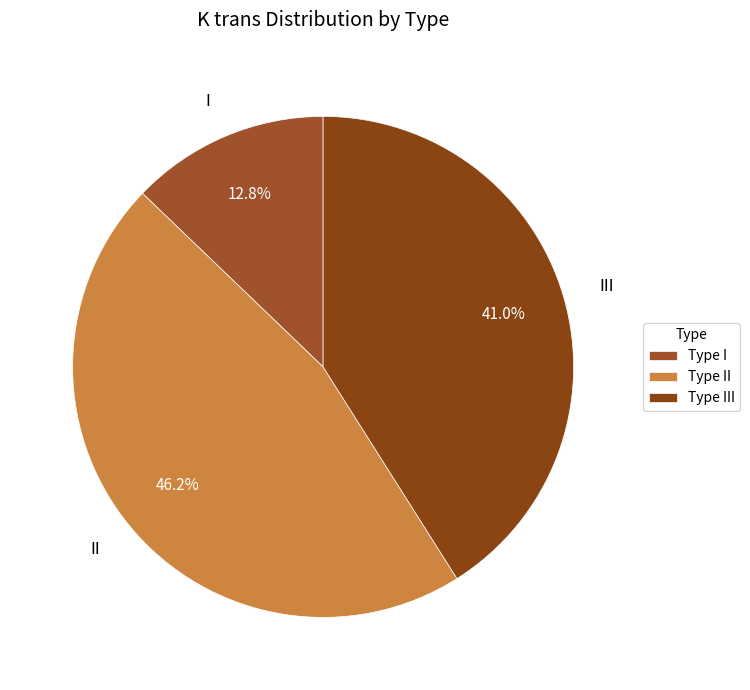

What is the smallest slice in the pie chart?

I